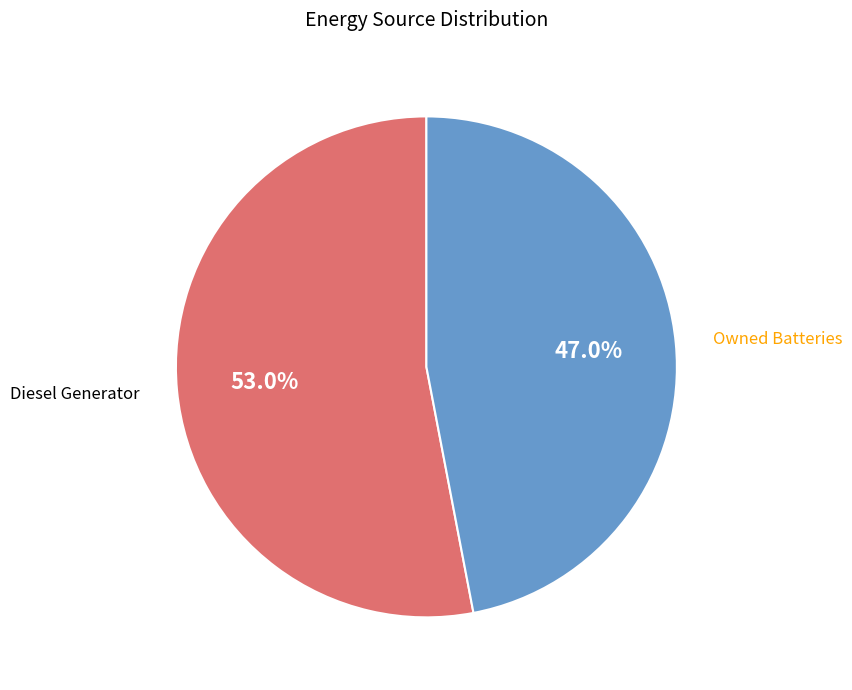

Does any single category account for the majority?

Yes